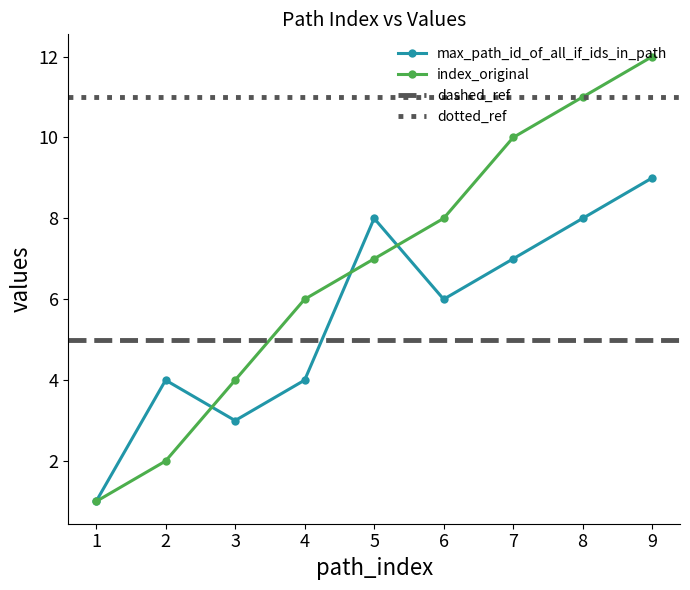

Rank the series by their average value, from highest to lowest.

index_original, max_path_id_of_all_if_ids_in_path